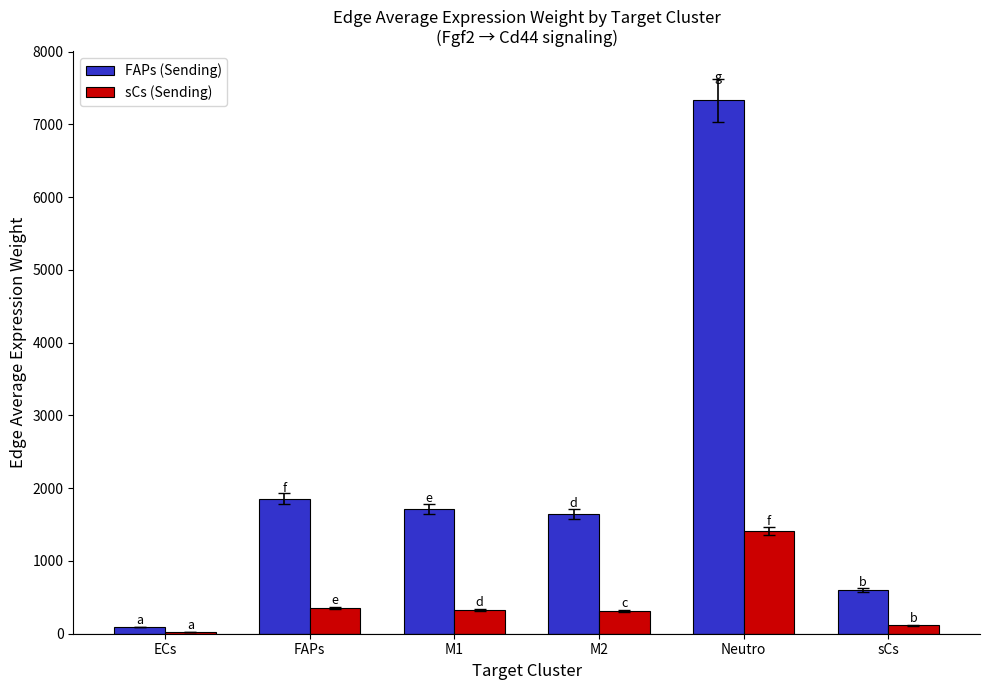

How many data points in FAPs (Sending) are above 1716?

3